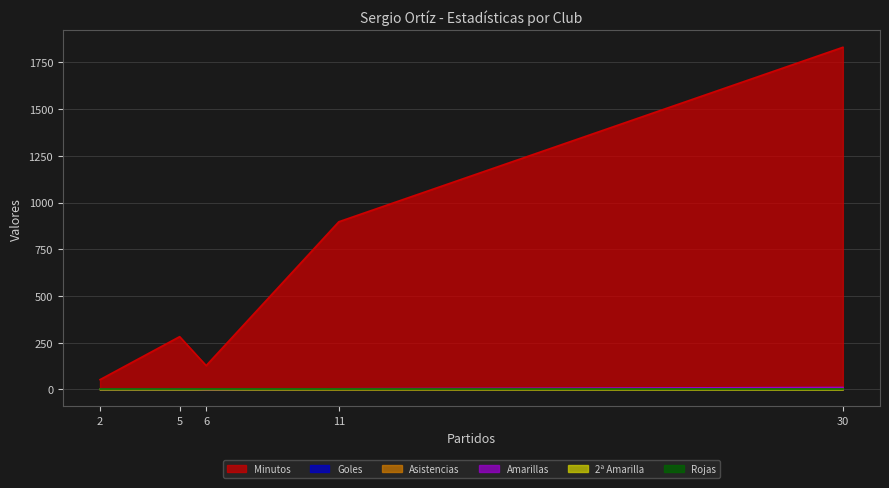

How many lines are shown in the chart?

6